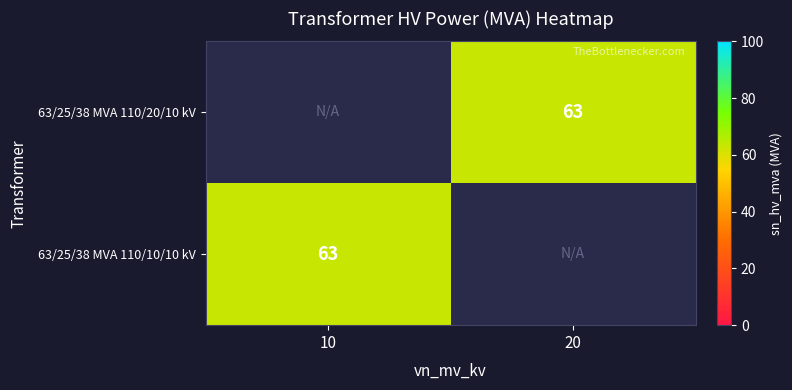

True or false: 63/25/38 MVA 110/10/10 kV has a value of 63.0 at 10.

True